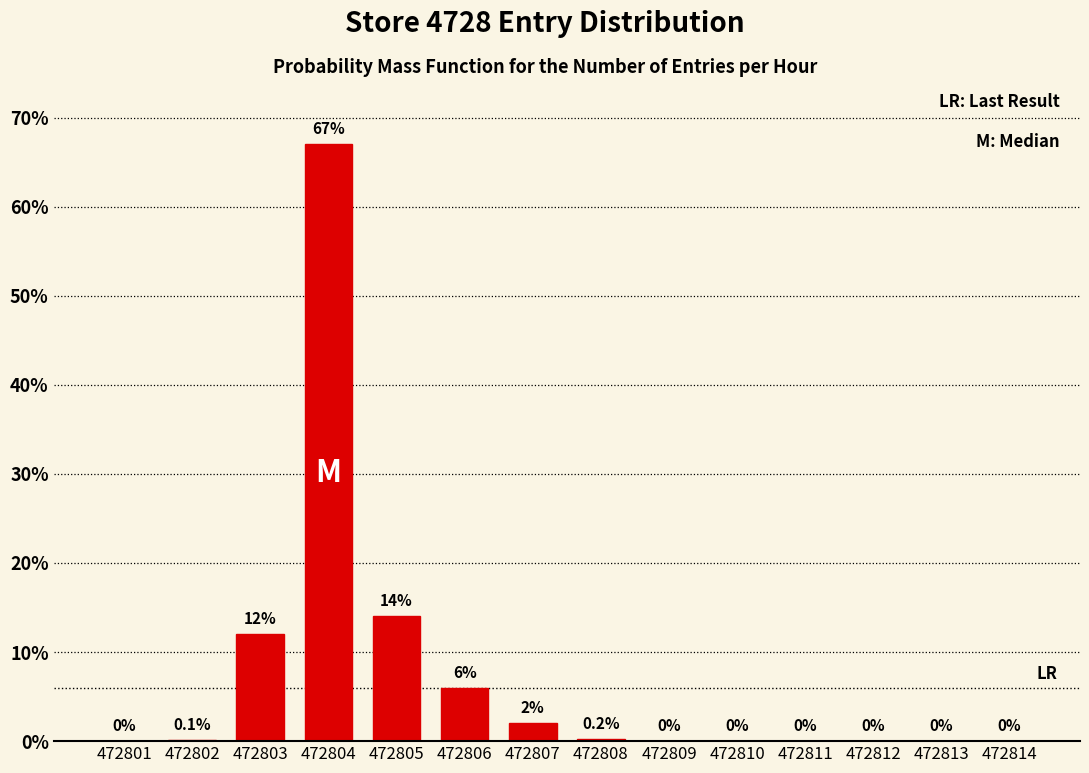

Reading left to right, what are all the values shown in this chart?

472801=0.0	472802=0.1	472803=12.0	472804=67.0	472805=14.0	472806=6.0	472807=2.0	472808=0.2	472809=0.0	472810=0.0	472811=0.0	472812=0.0	472813=0.0	472814=0.0